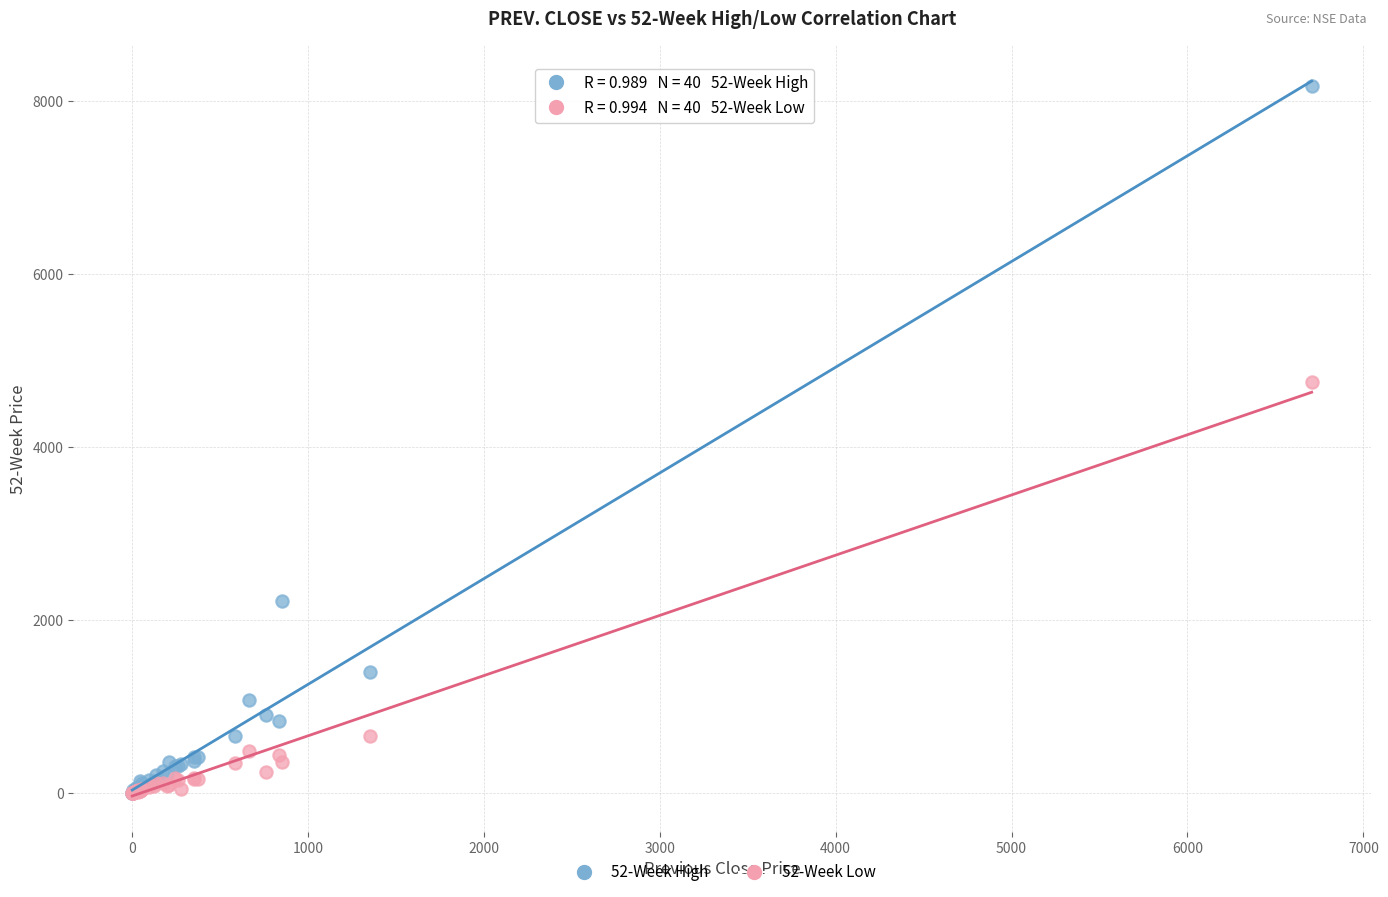

Across all series, what Y value is closest to 4090?

4752.0